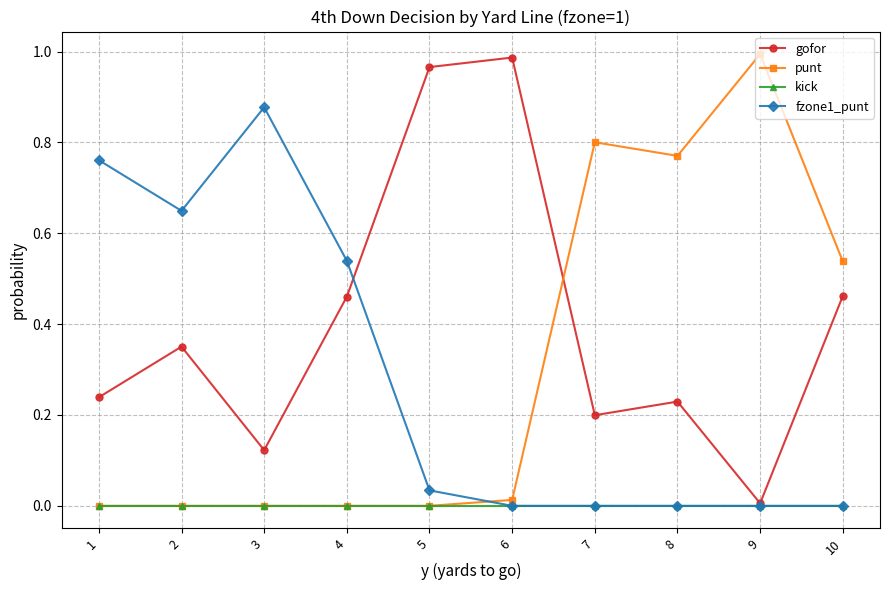

What are all the series names shown in the legend?

gofor, punt, kick, fzone1_punt